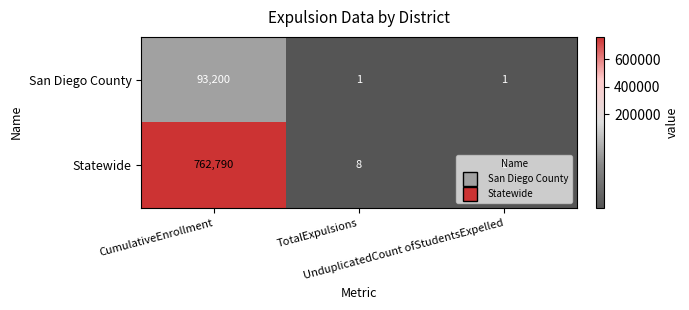

Rank the series by their maximum value, from highest to lowest.

Statewide, San Diego County